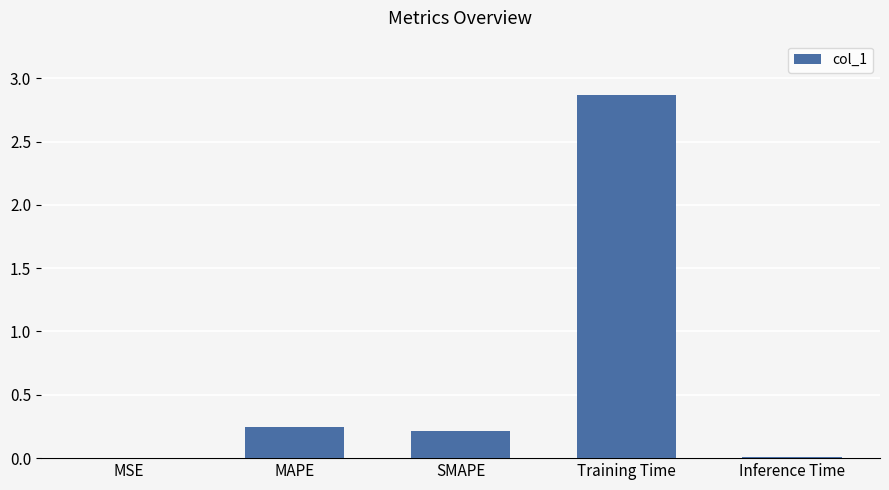

Between MSE and Training Time, which is larger?

Training Time